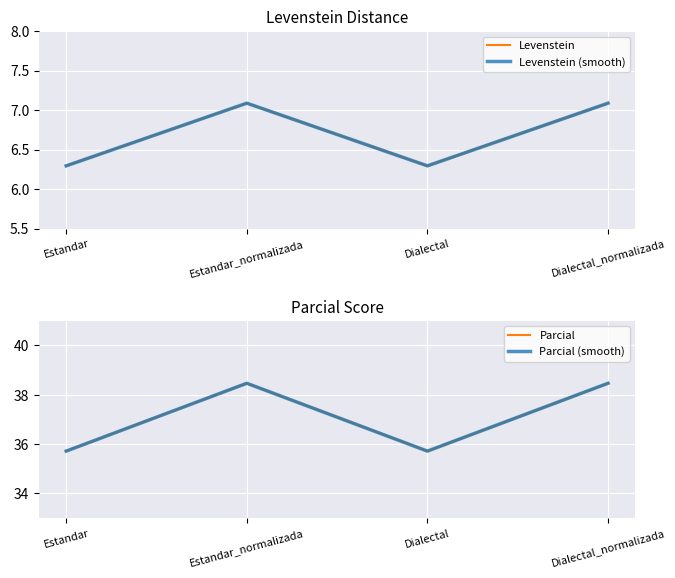

At which label is Parcial closest to 37?

Estandar